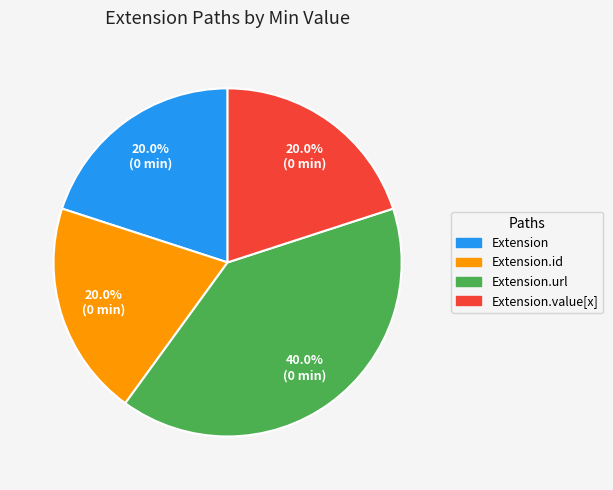

What portion of the pie excludes Extension?

80.0%